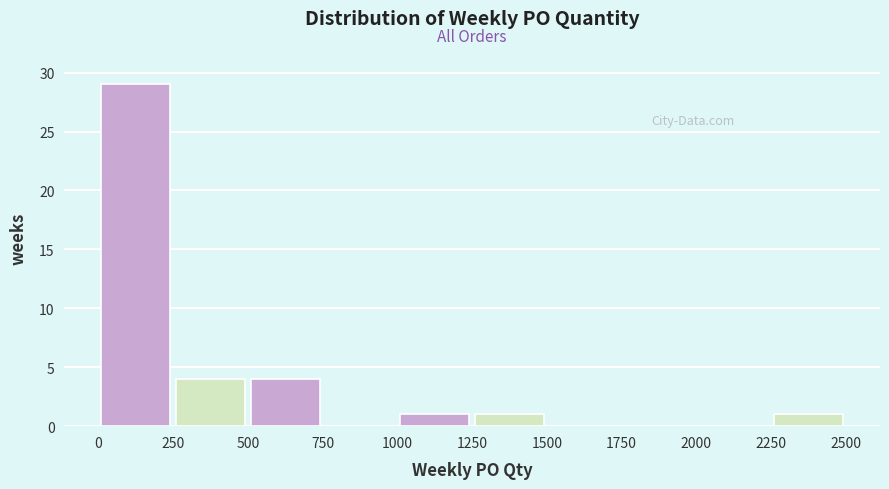

How tall is the bar that spans 500 to 750 on the x-axis? The values are not printed on the chart, so give them approximately, as read against the axis.

4